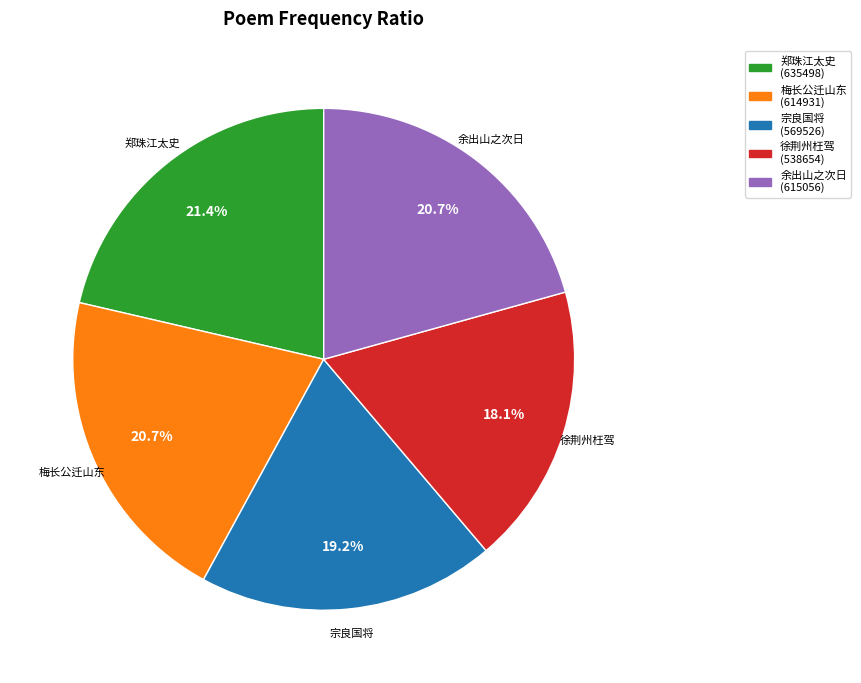

How many segments does this pie chart have?

5